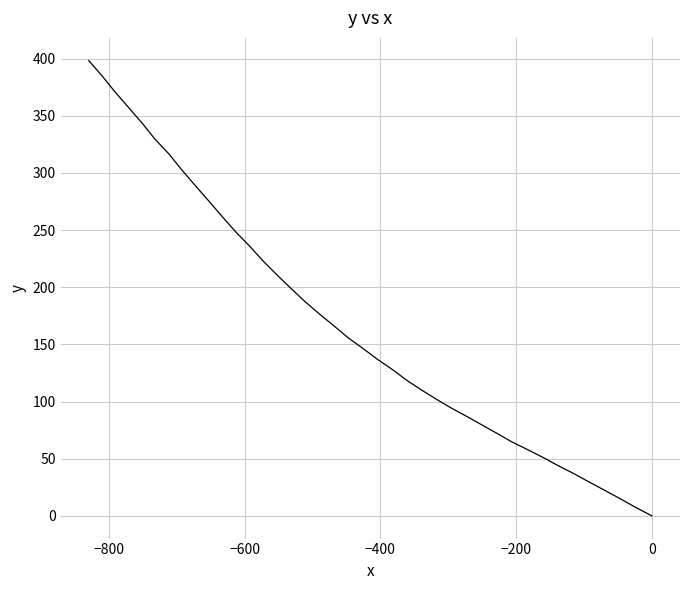

How many lines are shown in the chart?

1